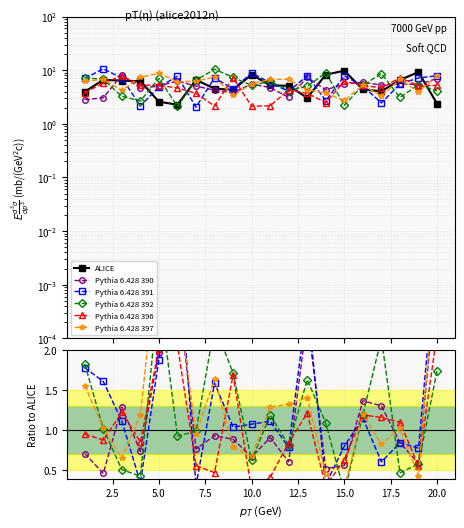

Does the chart have visible grid lines?

Yes